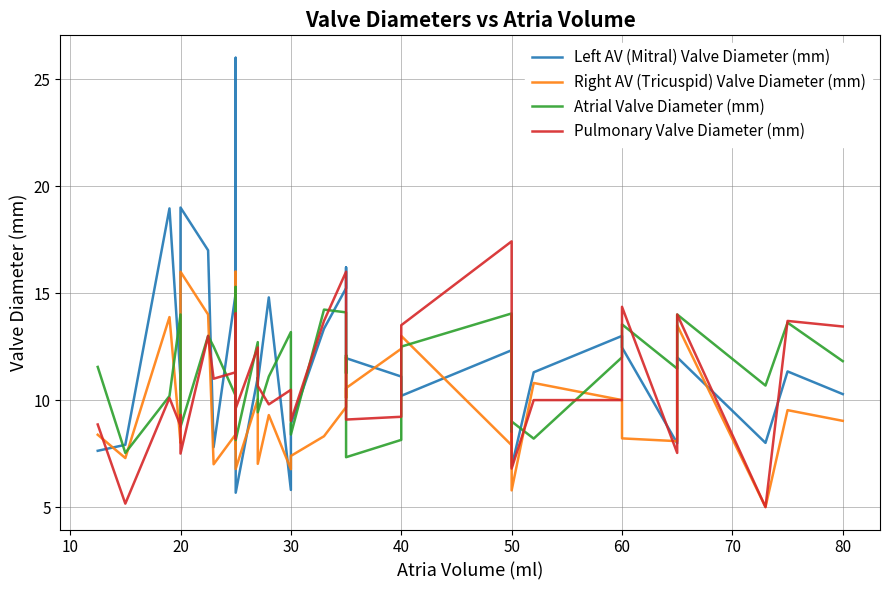

After their last crossing, which series has the higher values: Left AV (Mitral) Valve Diameter (mm) or Right AV (Tricuspid) Valve Diameter (mm)?

Left AV (Mitral) Valve Diameter (mm)